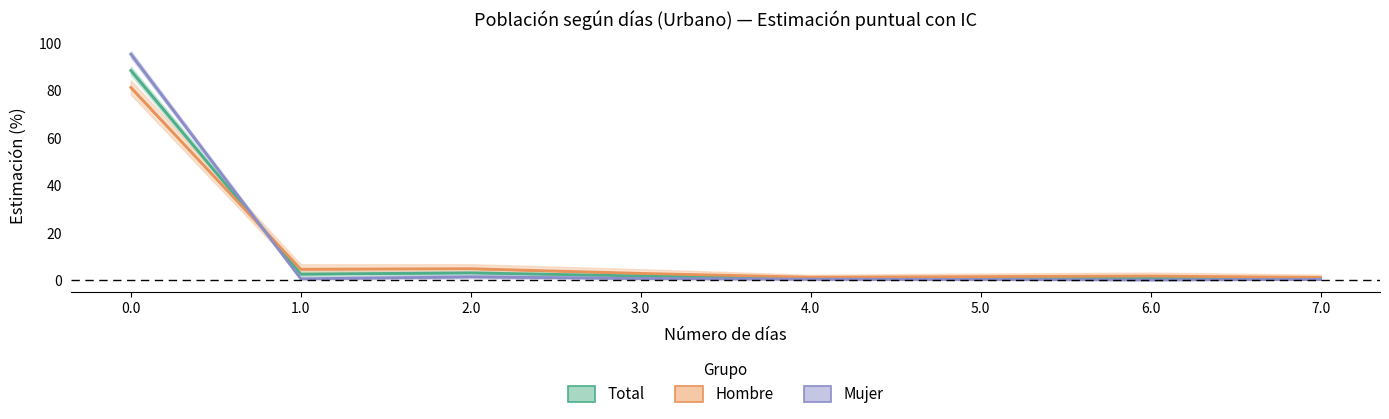

Rank the categories by Hombre value from highest to lowest.

0.0, 2.0, 1.0, 3.0, 6.0, 5.0, 4.0, 7.0